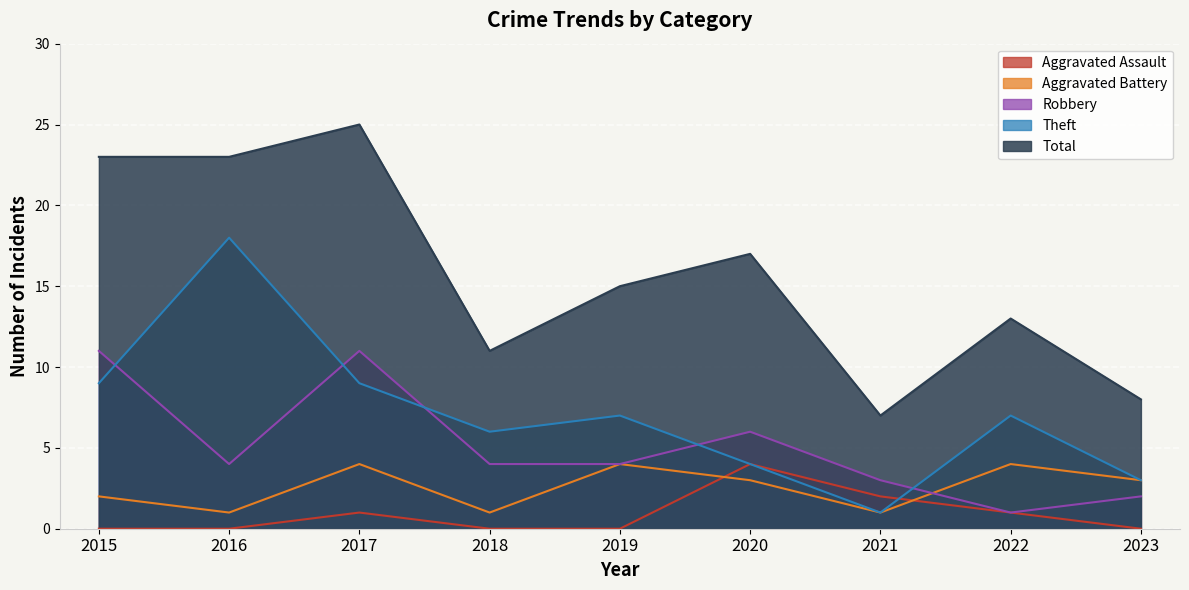

Reading left to right, list all the values displayed in this chart.

Aggravated Assault: 2015=0	2016=0	2017=1	2018=0	2019=0	2020=4	2021=2	2022=1	2023=0
Aggravated Battery: 2015=2	2016=1	2017=4	2018=1	2019=4	2020=3	2021=1	2022=4	2023=3
Robbery: 2015=11	2016=4	2017=11	2018=4	2019=4	2020=6	2021=3	2022=1	2023=2
Theft: 2015=9	2016=18	2017=9	2018=6	2019=7	2020=4	2021=1	2022=7	2023=3
Total: 2015=23	2016=23	2017=25	2018=11	2019=15	2020=17	2021=7	2022=13	2023=8